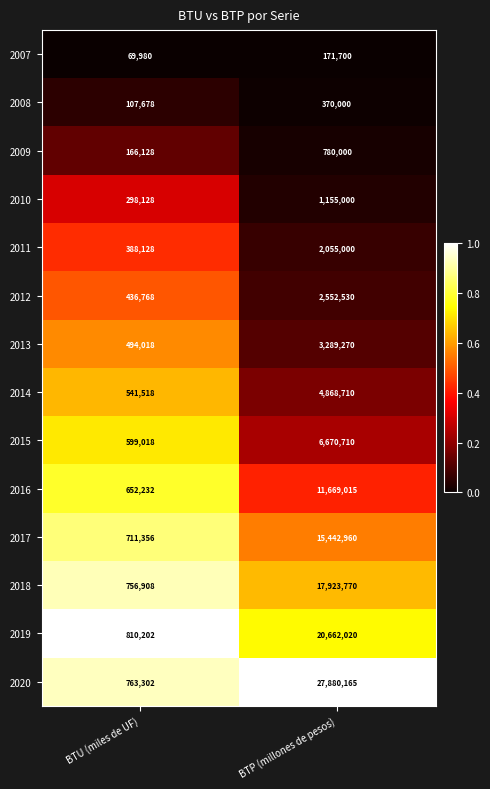

What is the sum of the 2011 values at BTP (millones de pesos) and BTU (miles de UF)?

2443128